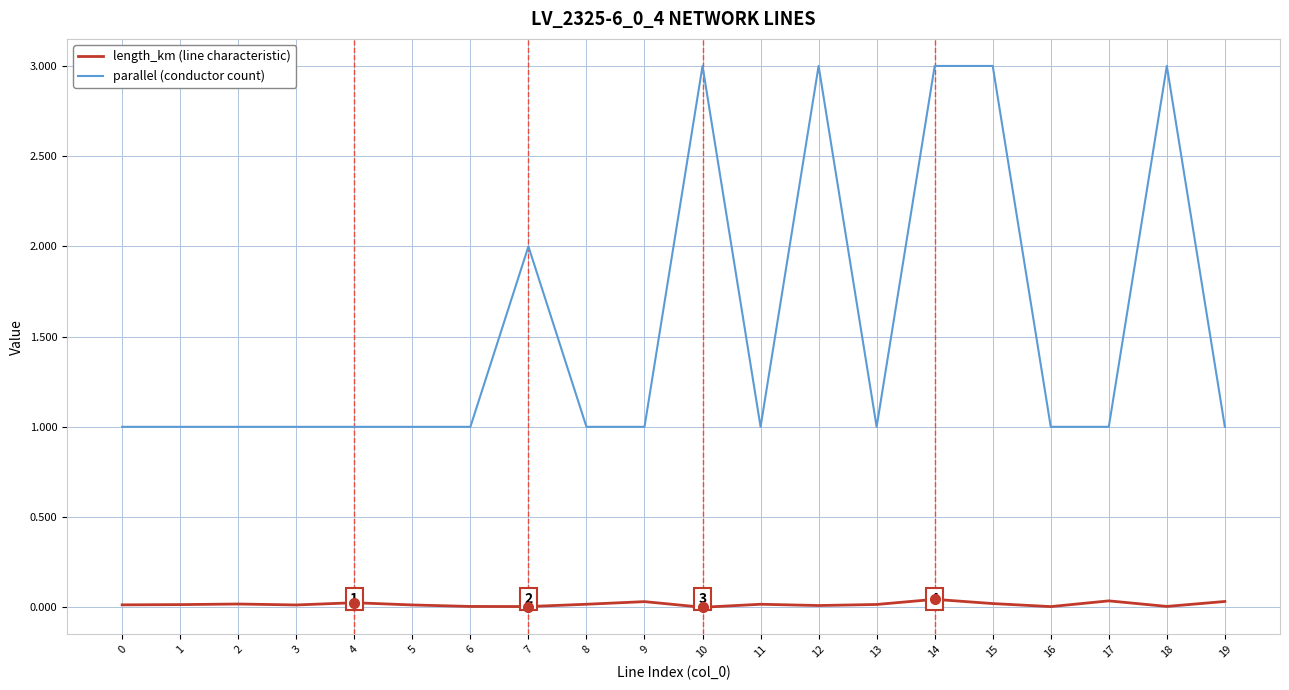

What is the maximum value shown in the chart?

3.0